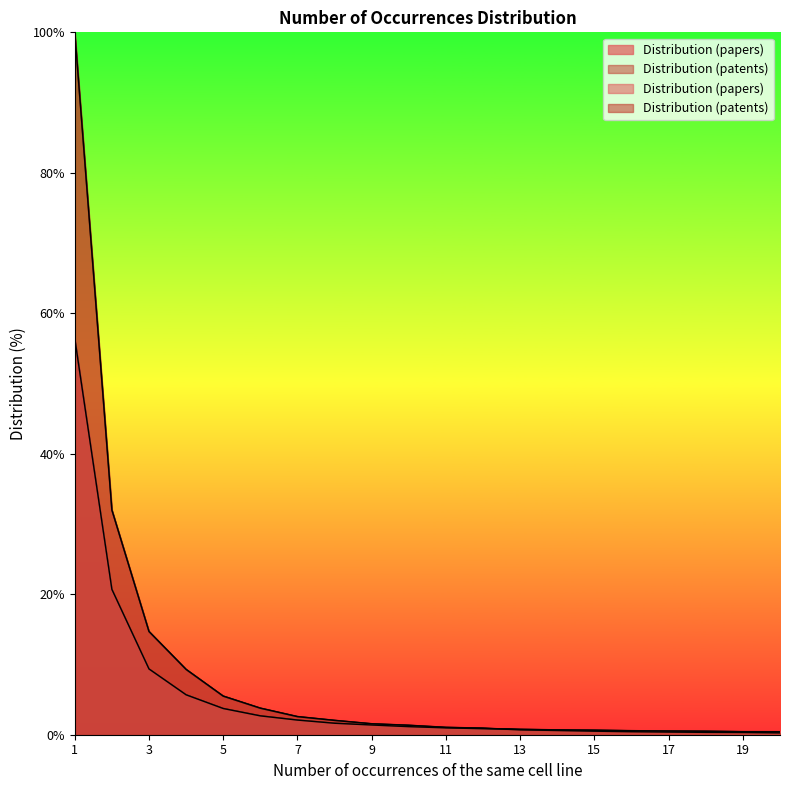

The Distribution (papers) series shows 0.3 at 15. True or false?

False